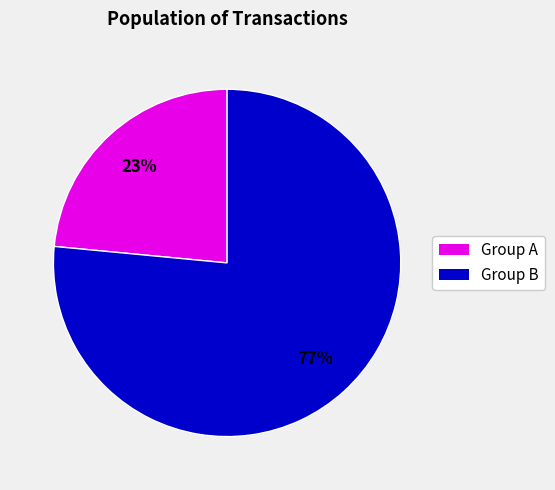

To the nearest percent, what is the average slice percentage?

50%